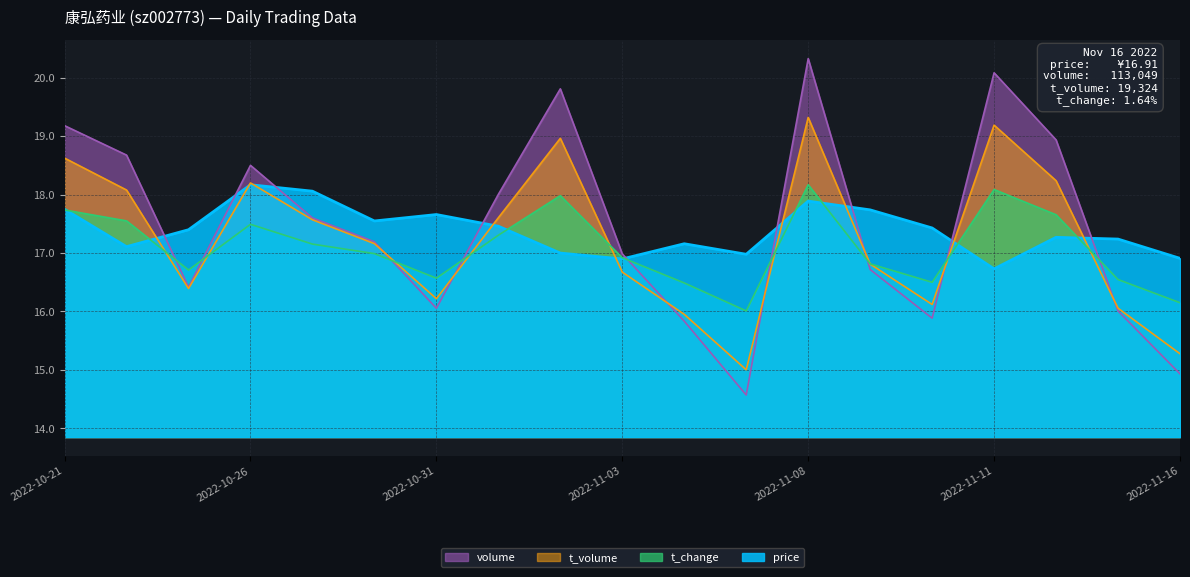

What is the value of the t_volume point at the 18th from the left?

16.1